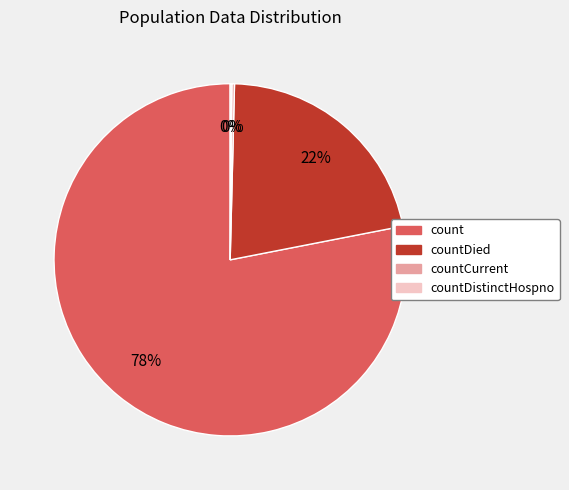

Does any single category account for the majority?

Yes